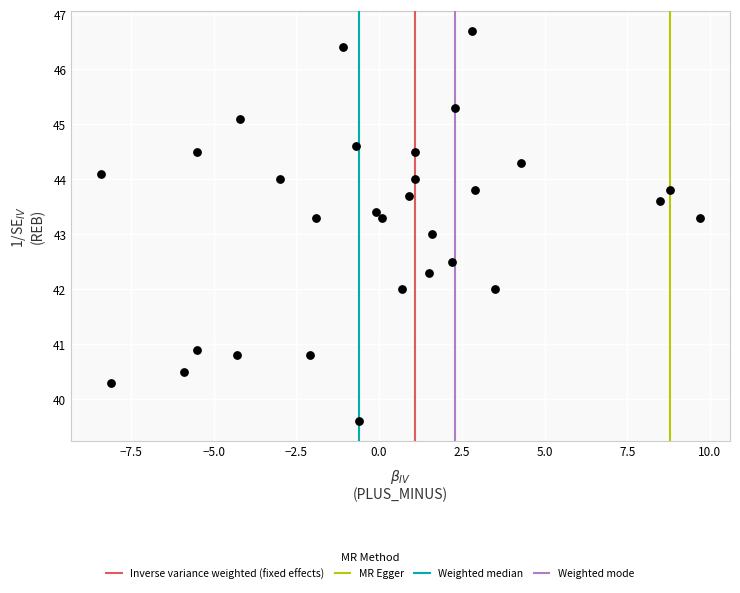

What is the range of X values (max minus min)?

18.1